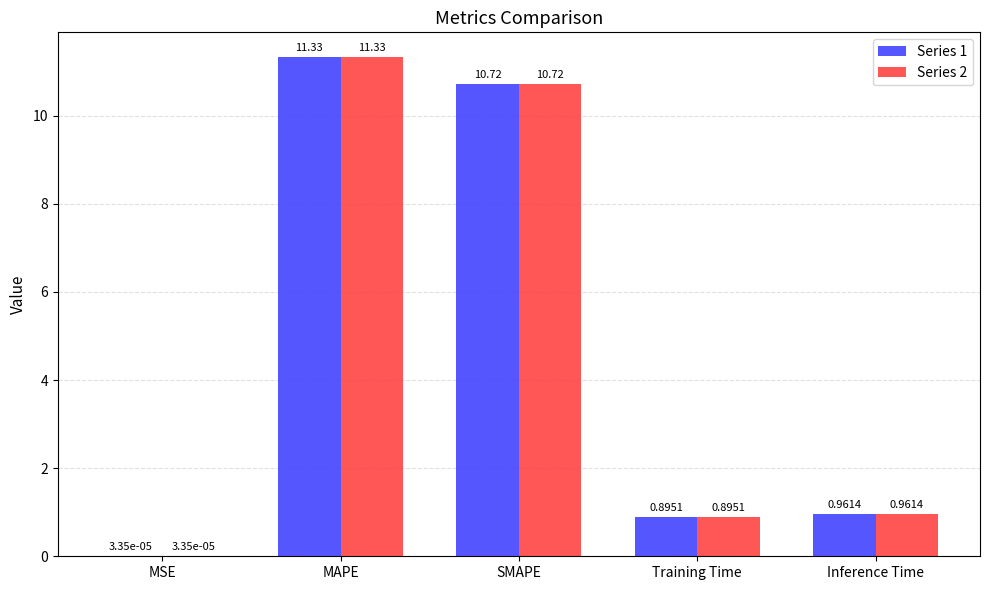

At which label is Series 1 closest to 5?

Inference Time